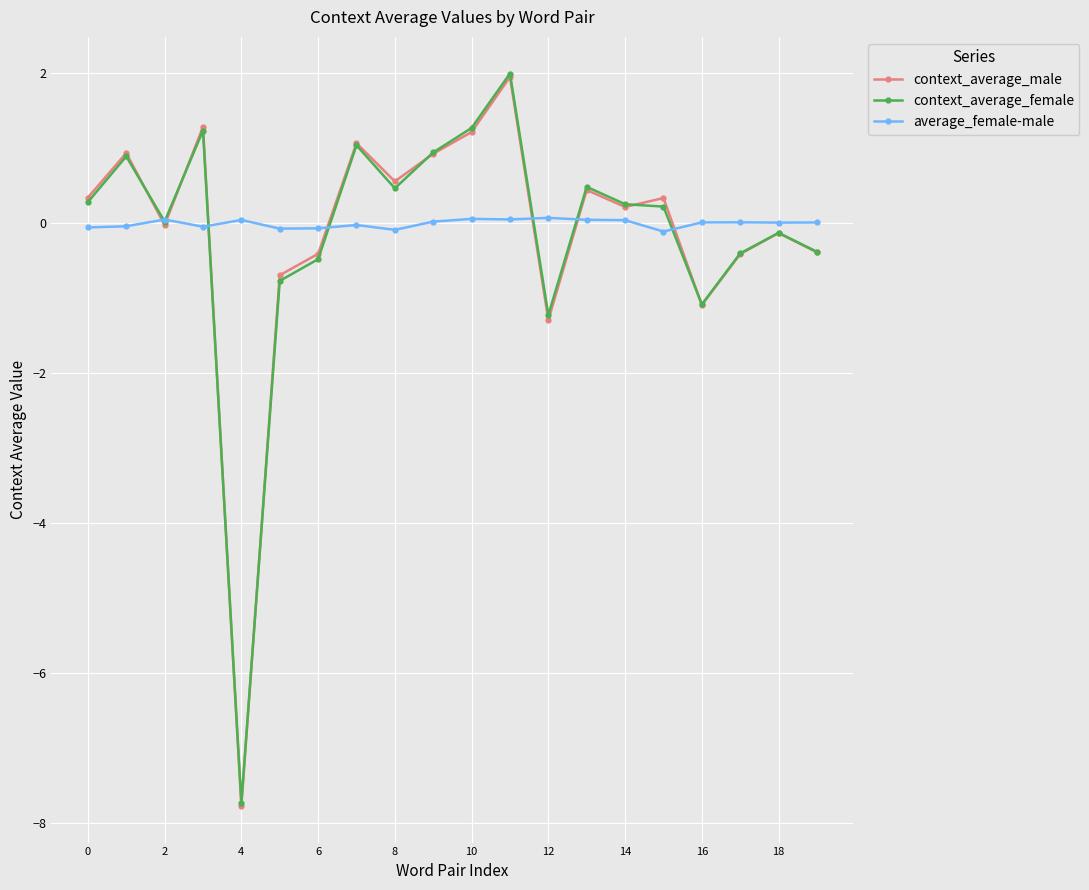

How many categories are shown in the chart?

20